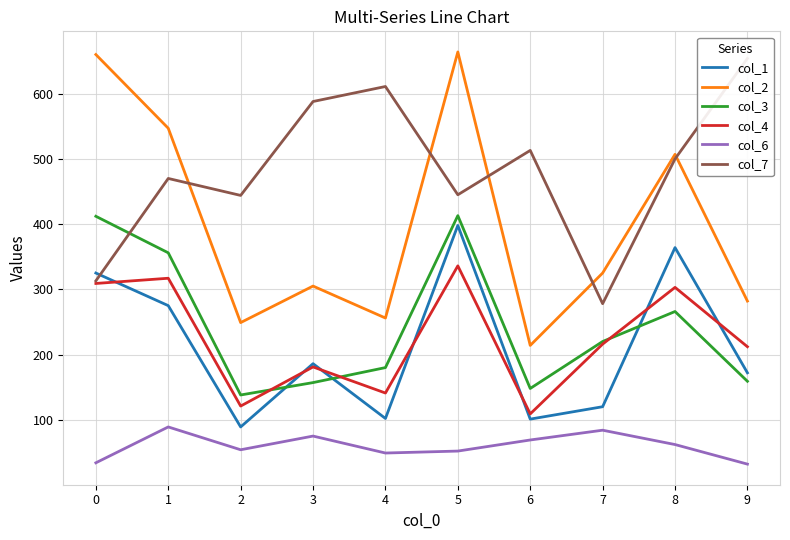

What is the maximum value for col_3?

413